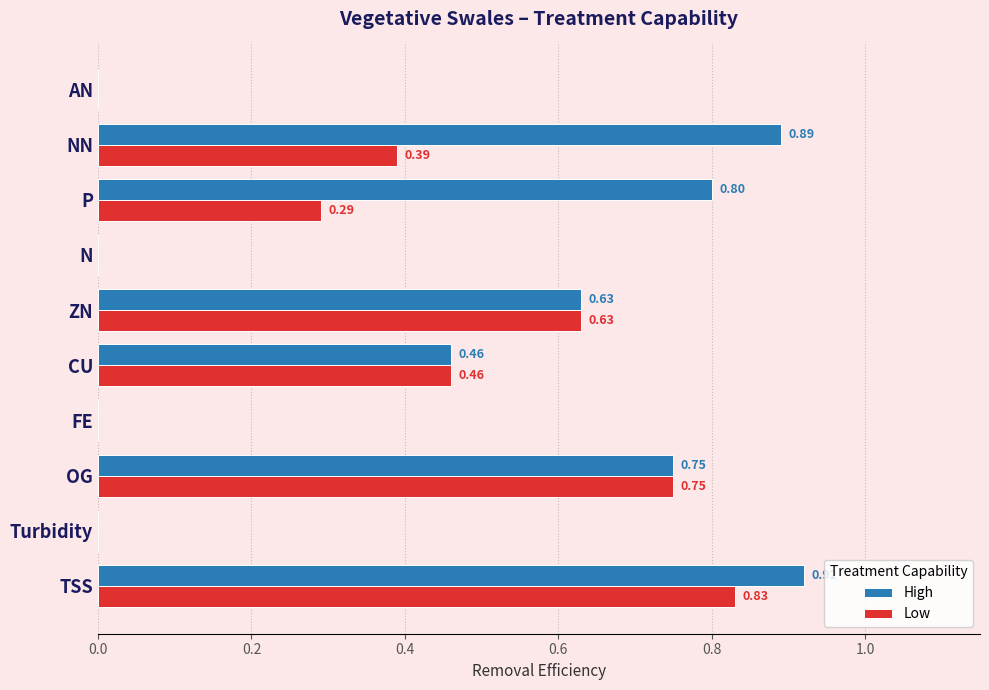

What is the sum of the High values at P and OG?

1.6